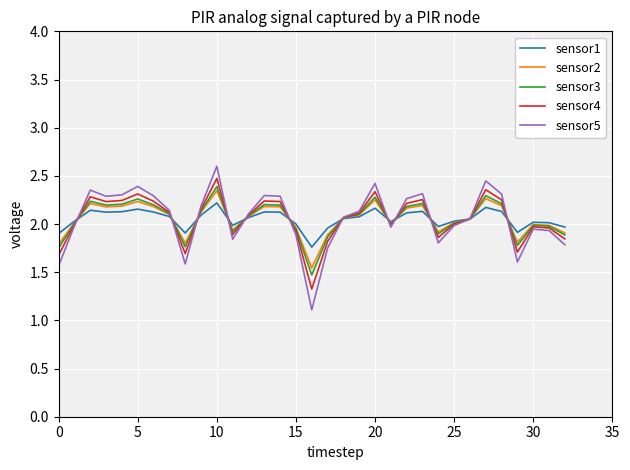

Which series has the widest spread of values?

sensor5